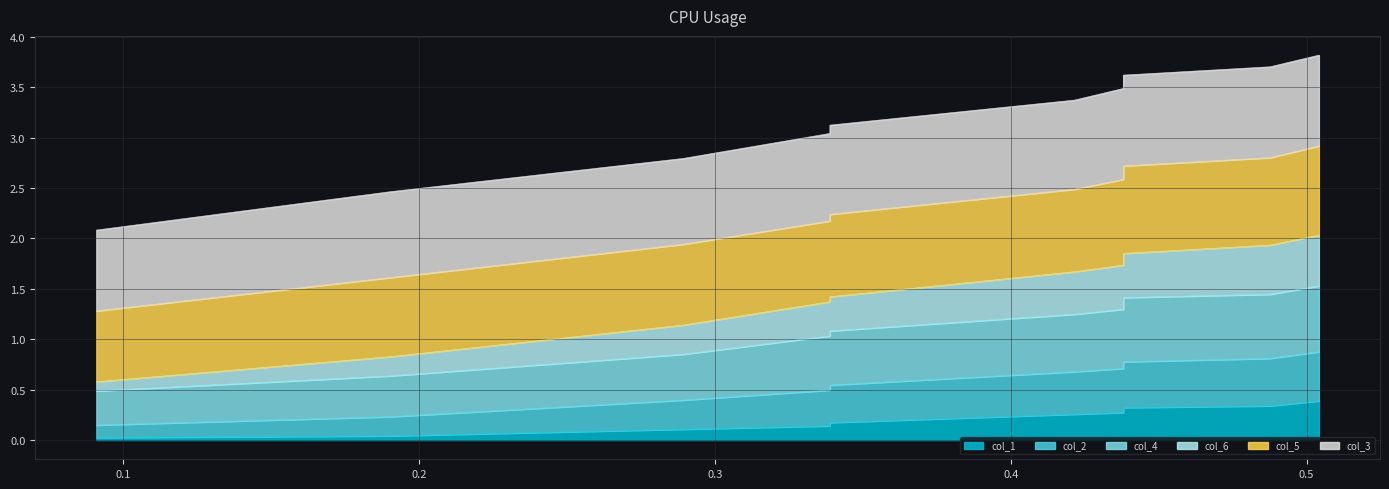

True or false: col_1 has more than 0 interior local peaks.

False